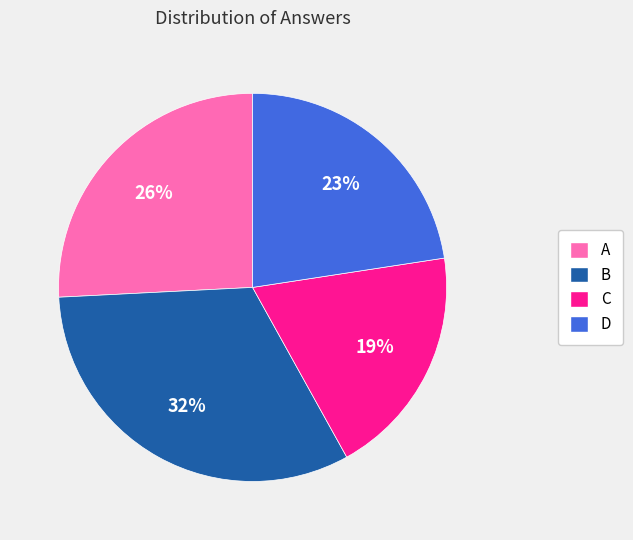

Is it true that A is 15% of the pie?

False